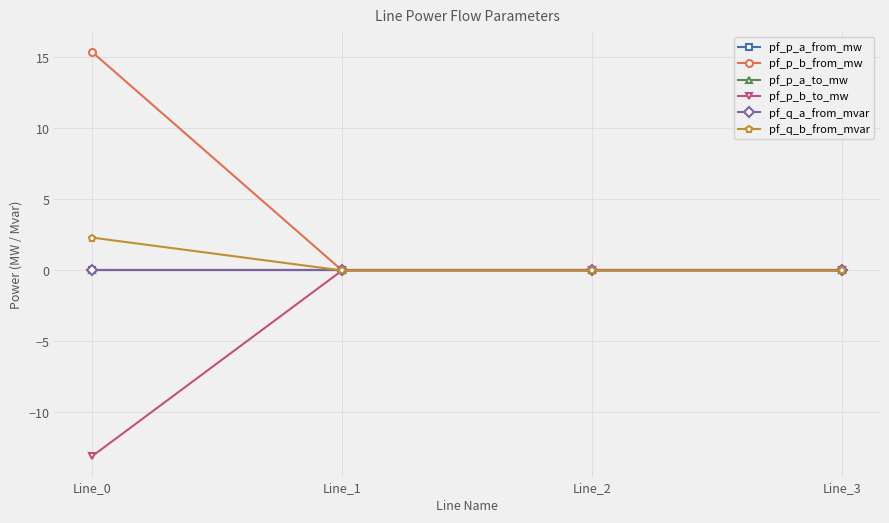

Is this an area chart (filled region under the line)?

No